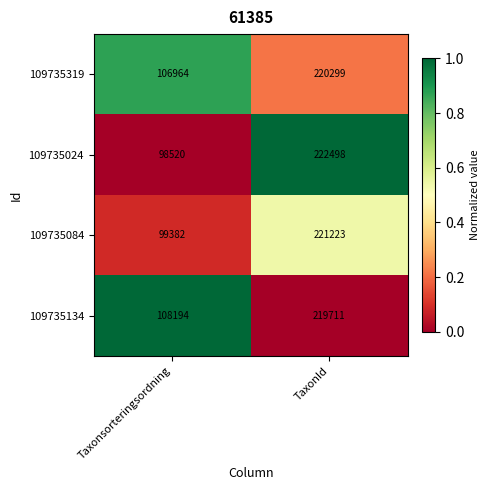

What value does the 109735134 series have at TaxonId, to the nearest 100?

219700